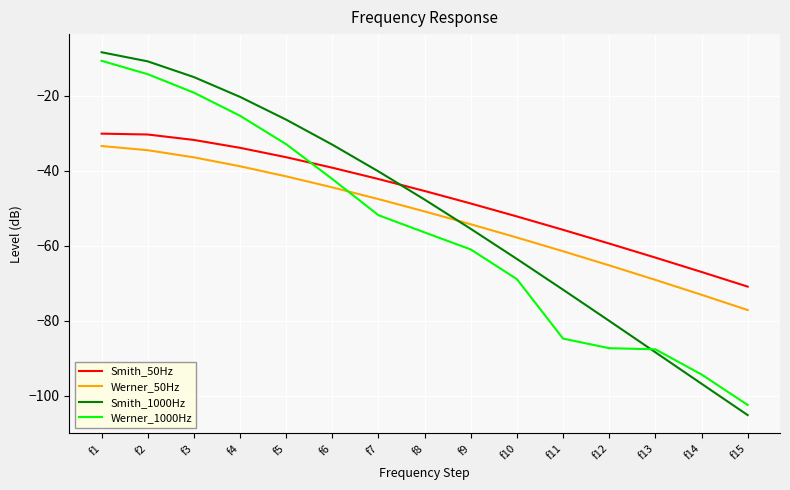

What is the total value across all series at f10?

-242.5